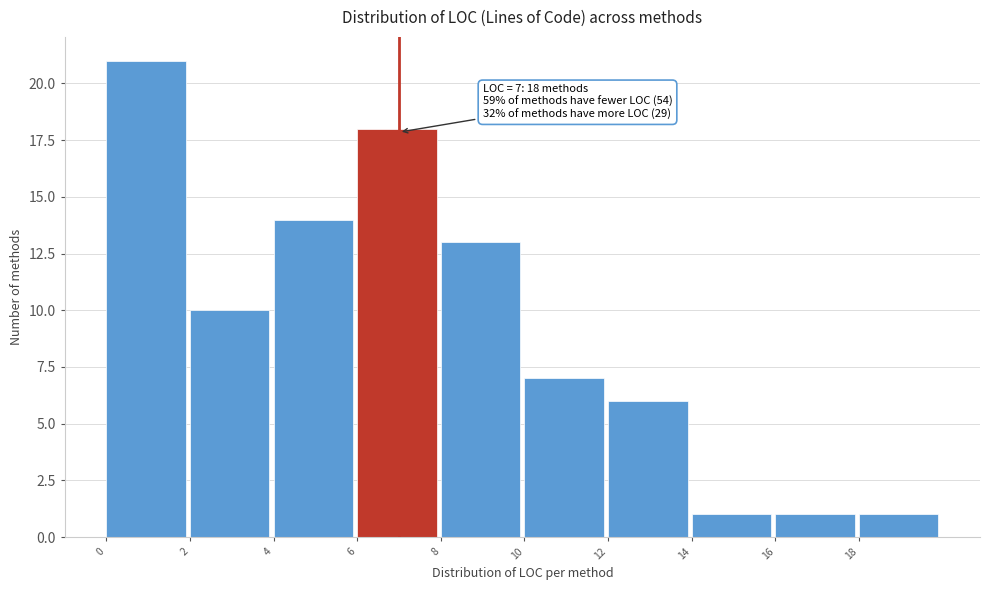

Over which range of the x-axis is the bar tallest?

0 to 2